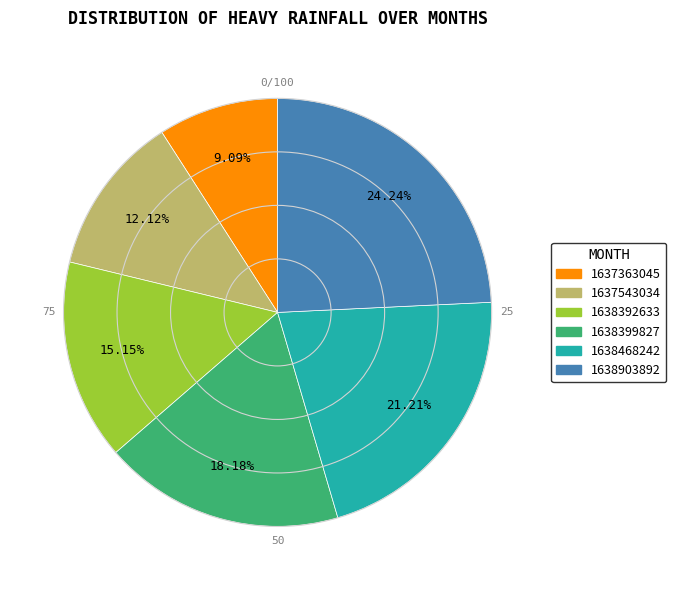

Is there any slice that represents more than half of the pie?

No